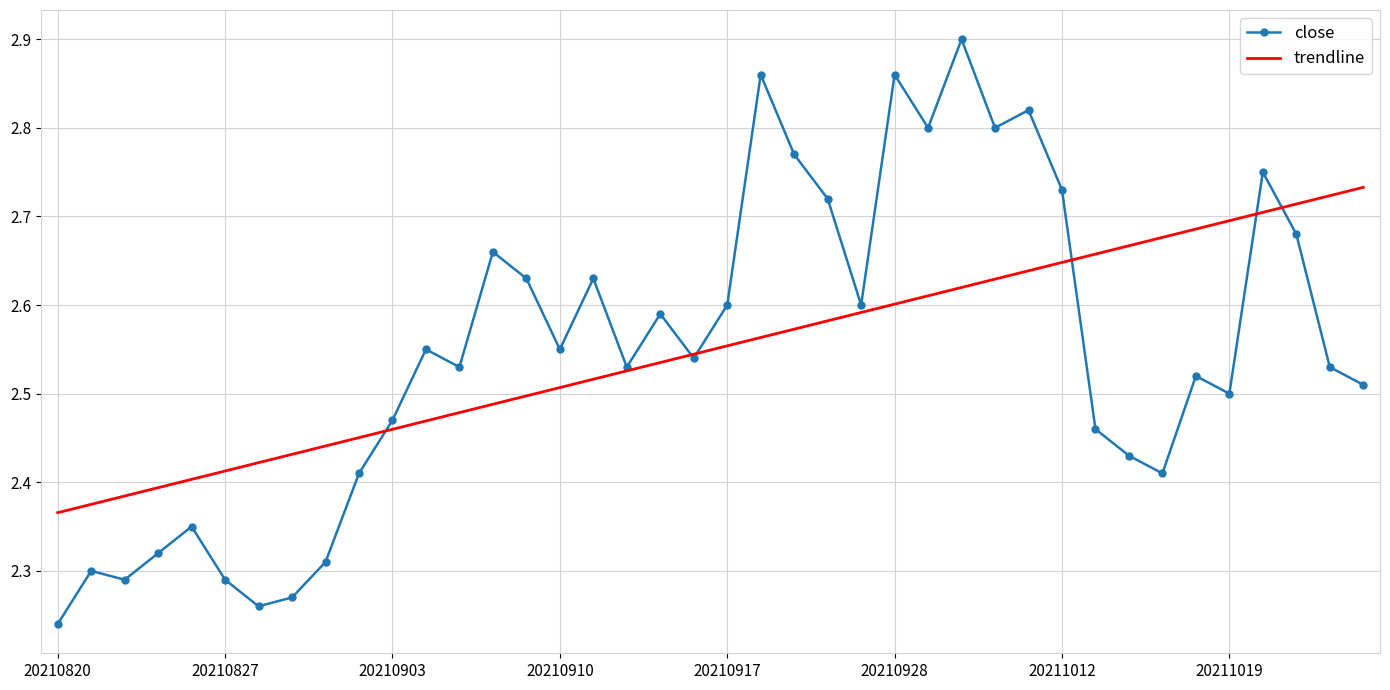

Which series has the widest spread of values?

close